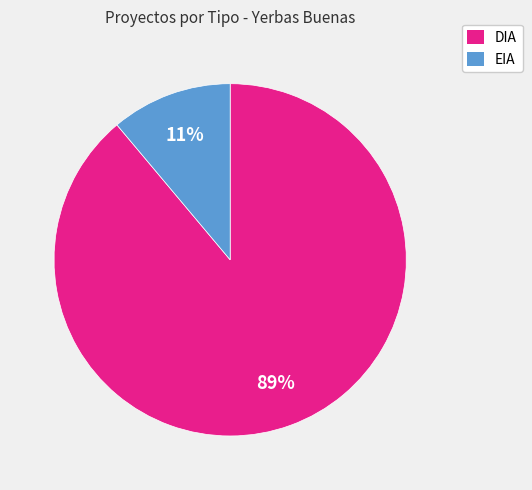

To the nearest percent, what is the difference between the DIA and EIA slice percentages?

78%